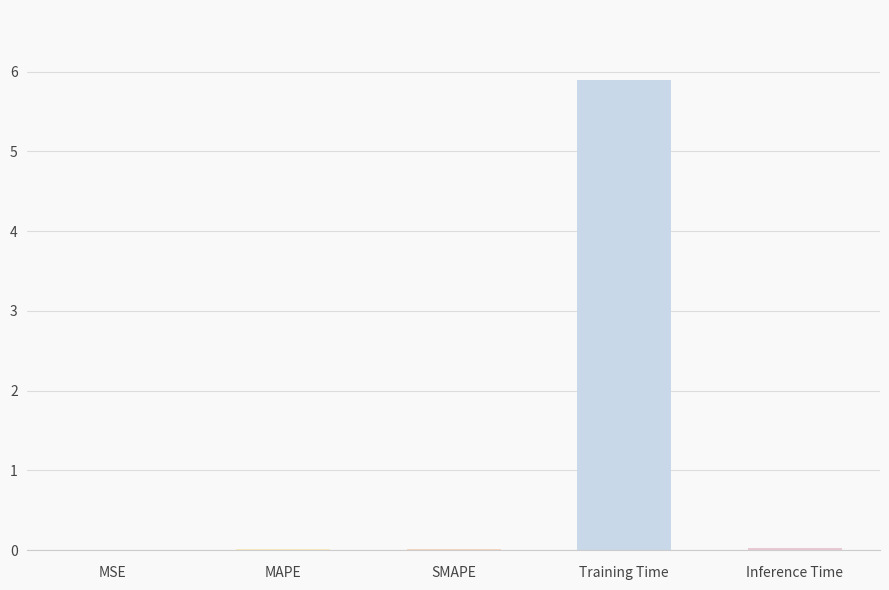

Which label corresponds to the largest value in the chart?

Training Time